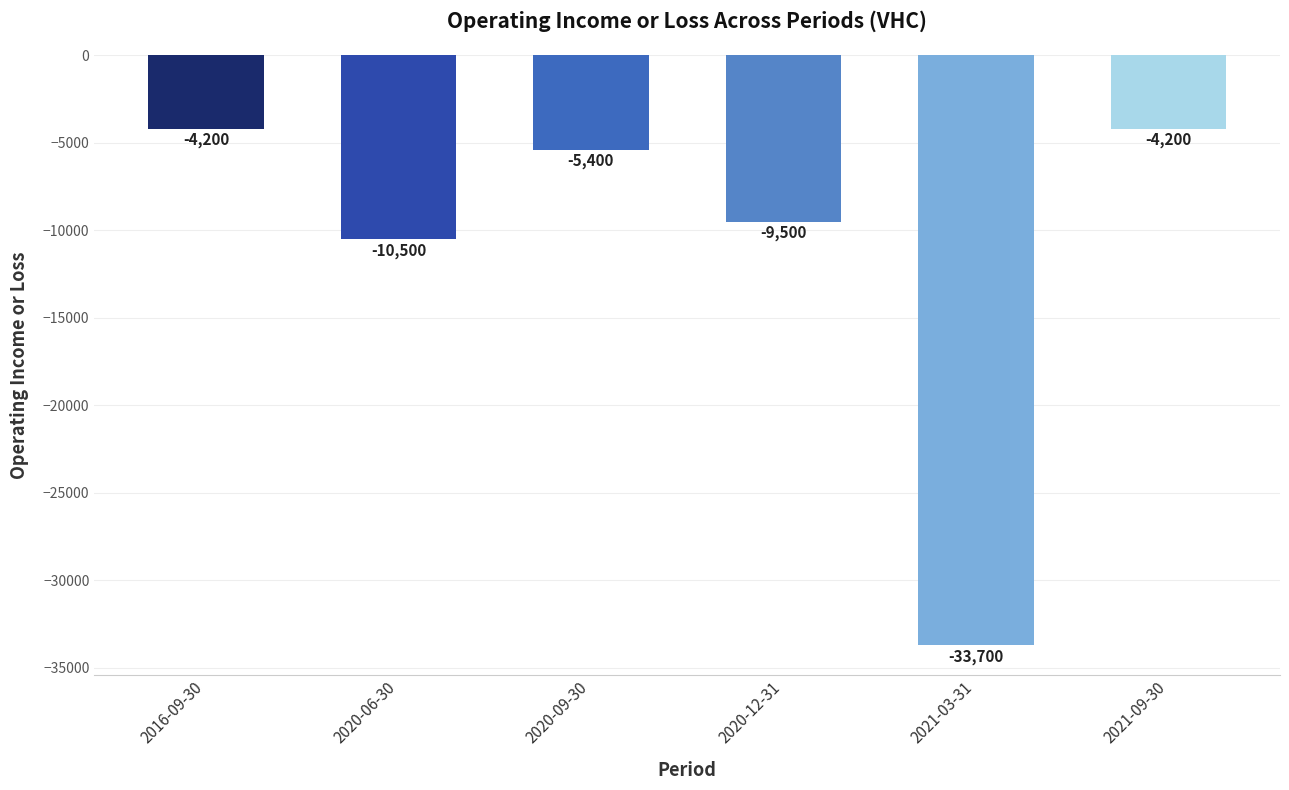

Reading right to left, what are all the values shown in this chart?

-4200	-33700	-9500	-5400	-10500	-4200